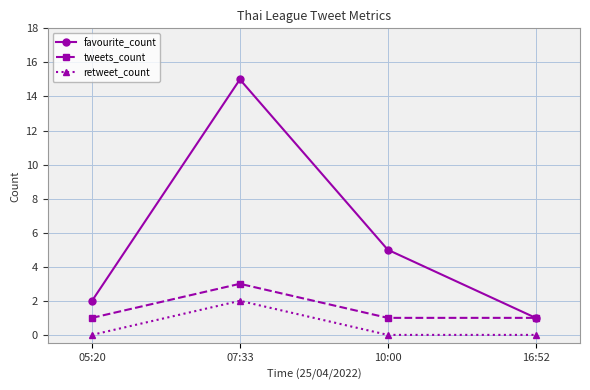

How many tweets_count values are between 1 and 3?

4